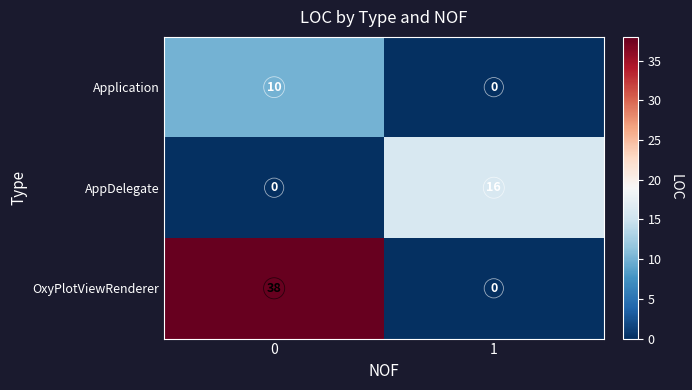

List the series in order of their overall mean, highest first.

OxyPlotViewRenderer, AppDelegate, Application